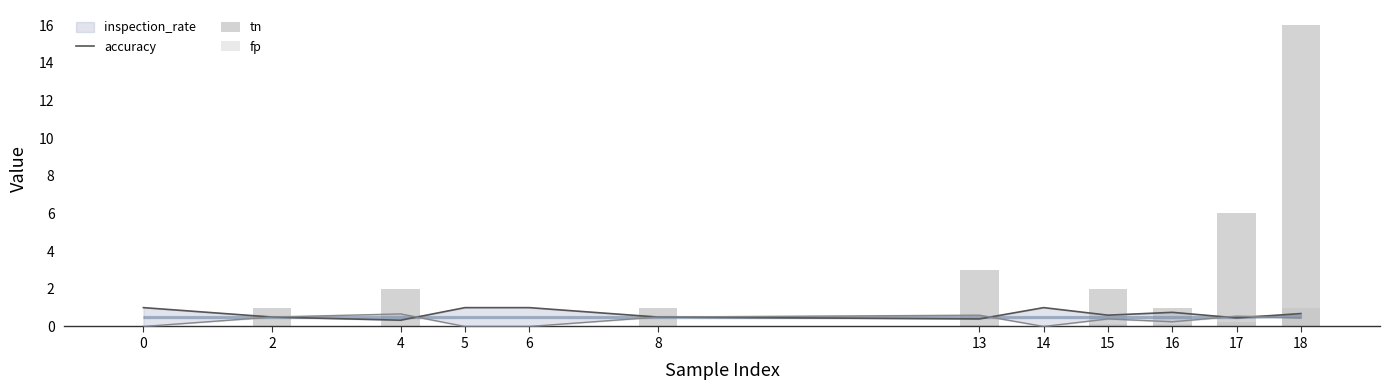

What is the average value of the tn series?

2.7